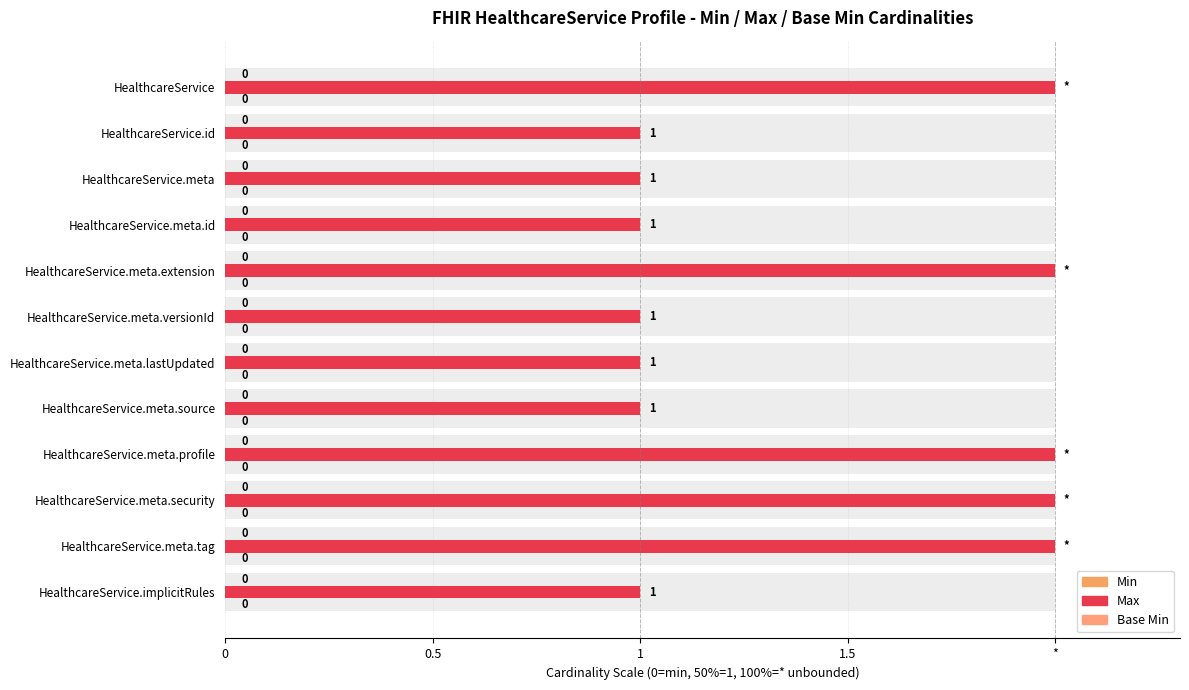

How many bars are there in each group?

3